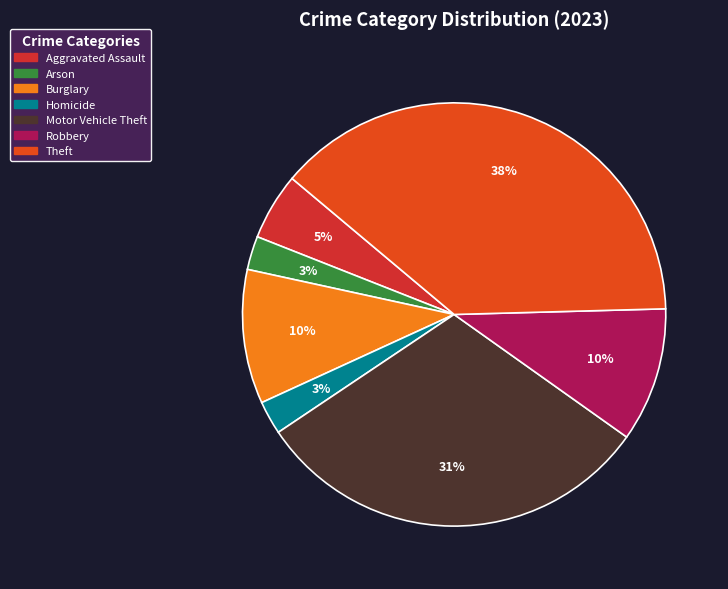

Which category has the biggest portion of the pie?

Theft